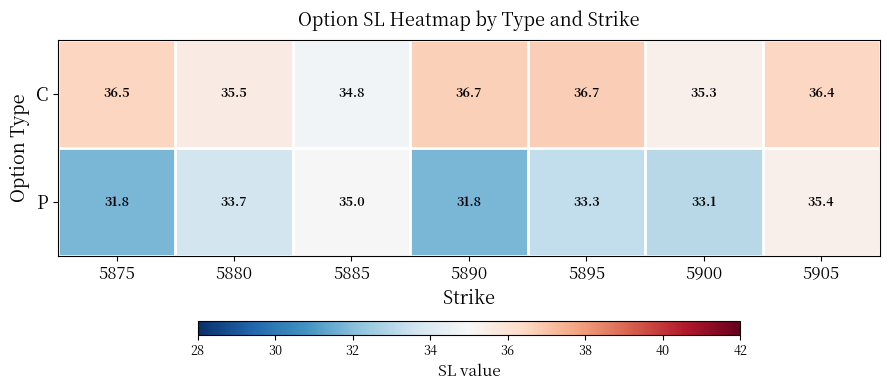

What is the total value across all series at 5890?

68.5